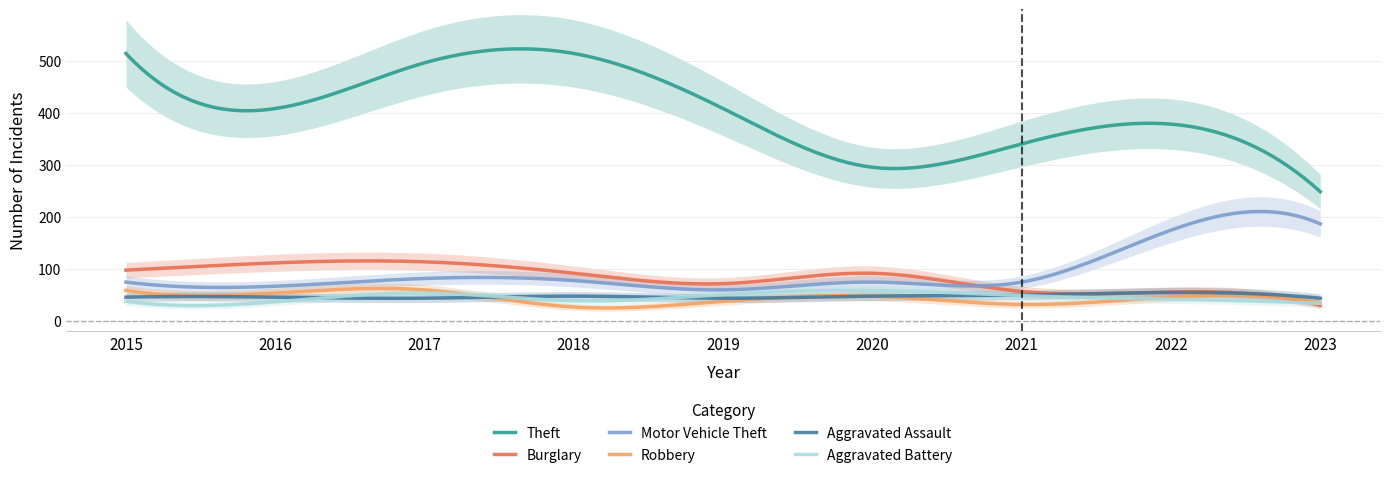

Reading right to left, transcribe all the data shown in this chart.

Theft: 2023=249	2022=379	2021=341	2020=296	2019=409	2018=515	2017=497	2016=409	2015=515
Burglary: 2023=30	2022=56	2021=57	2020=92	2019=72	2018=92	2017=114	2016=112	2015=98
Motor Vehicle Theft: 2023=187	2022=175	2021=75	2020=75	2019=60	2018=78	2017=82	2016=67	2015=75
Robbery: 2023=35	2022=46	2021=32	2020=48	2019=38	2018=27	2017=60	2016=54	2015=59
Aggravated Assault: 2023=44	2022=55	2021=50	2020=48	2019=44	2018=48	2017=44	2016=46	2015=46
Aggravated Battery: 2023=34	2022=42	2021=49	2020=59	2019=51	2018=39	2017=54	2016=37	2015=38